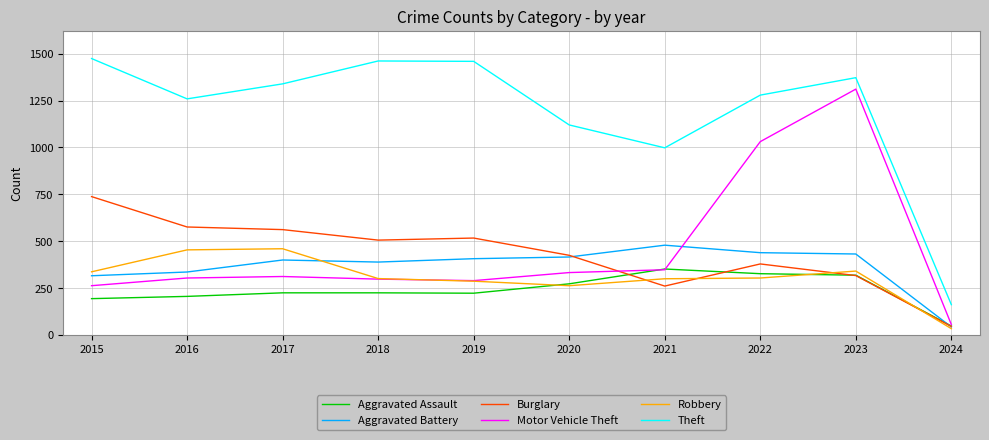

The value of Theft at 2016 is 1259. True or false?

True